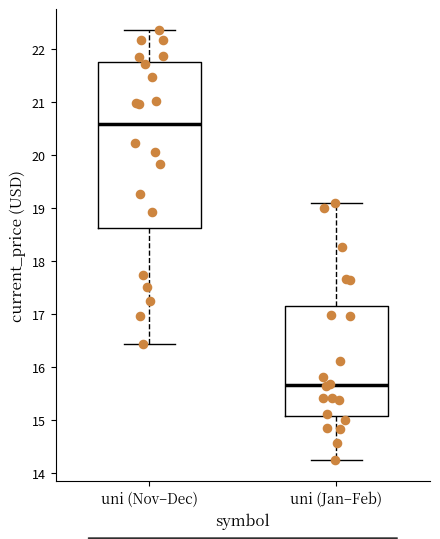

Which box's median line is the lowest?

uni (Jan–Feb)